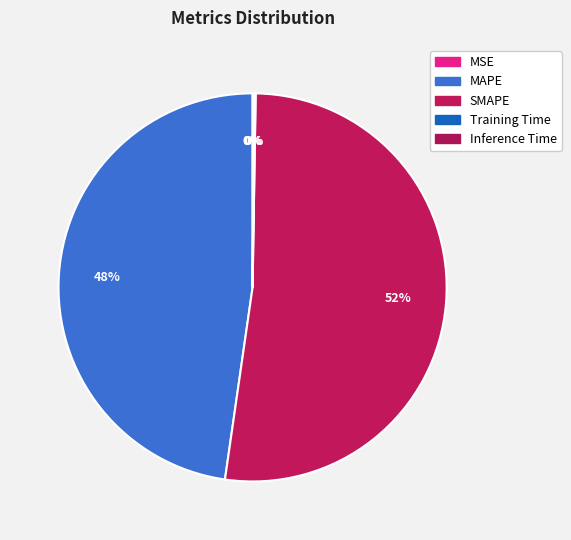

True or false: MSE accounts for 0% of the total.

True